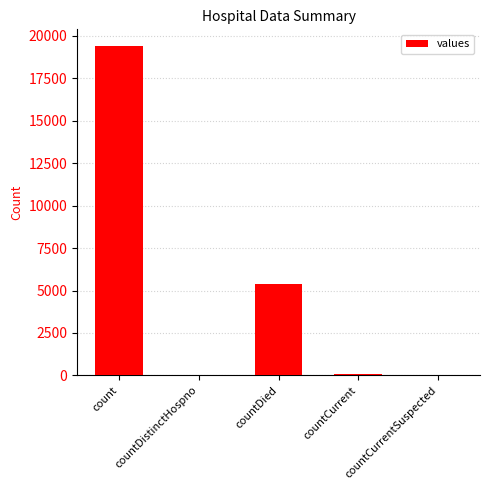

What is the sum of all values?

24875